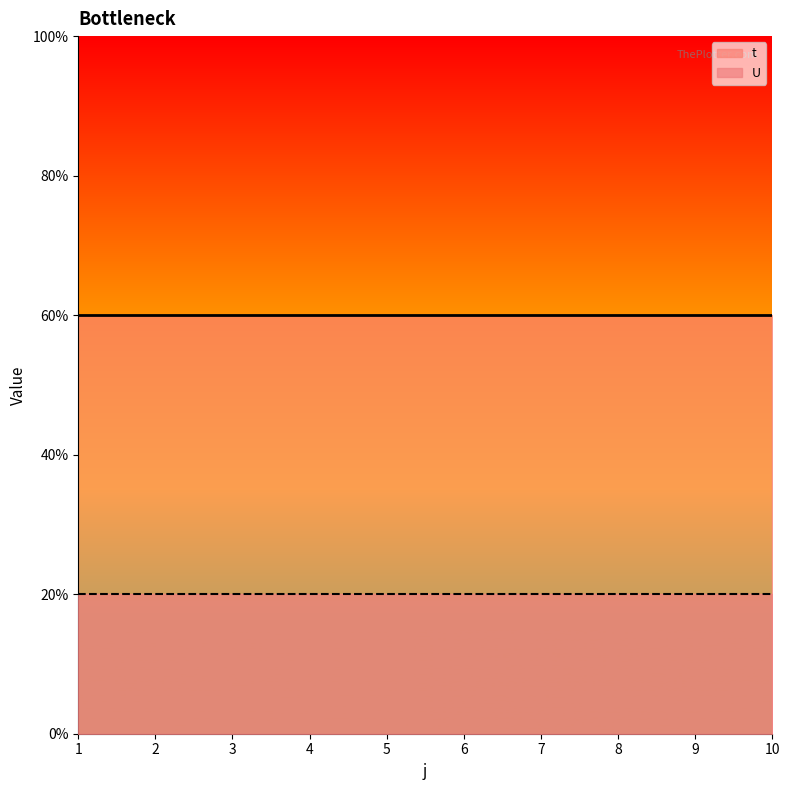

What are all the series names shown in the legend?

t, U